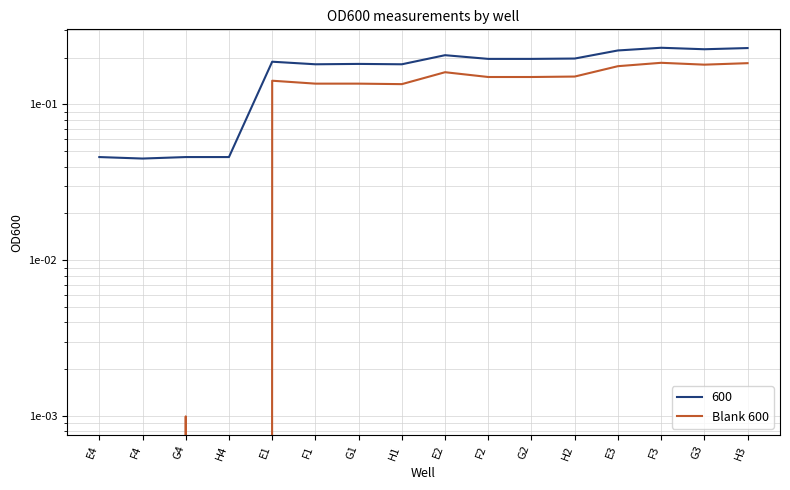

How many interior local valleys (lower than both neighbors) does the data have?

3